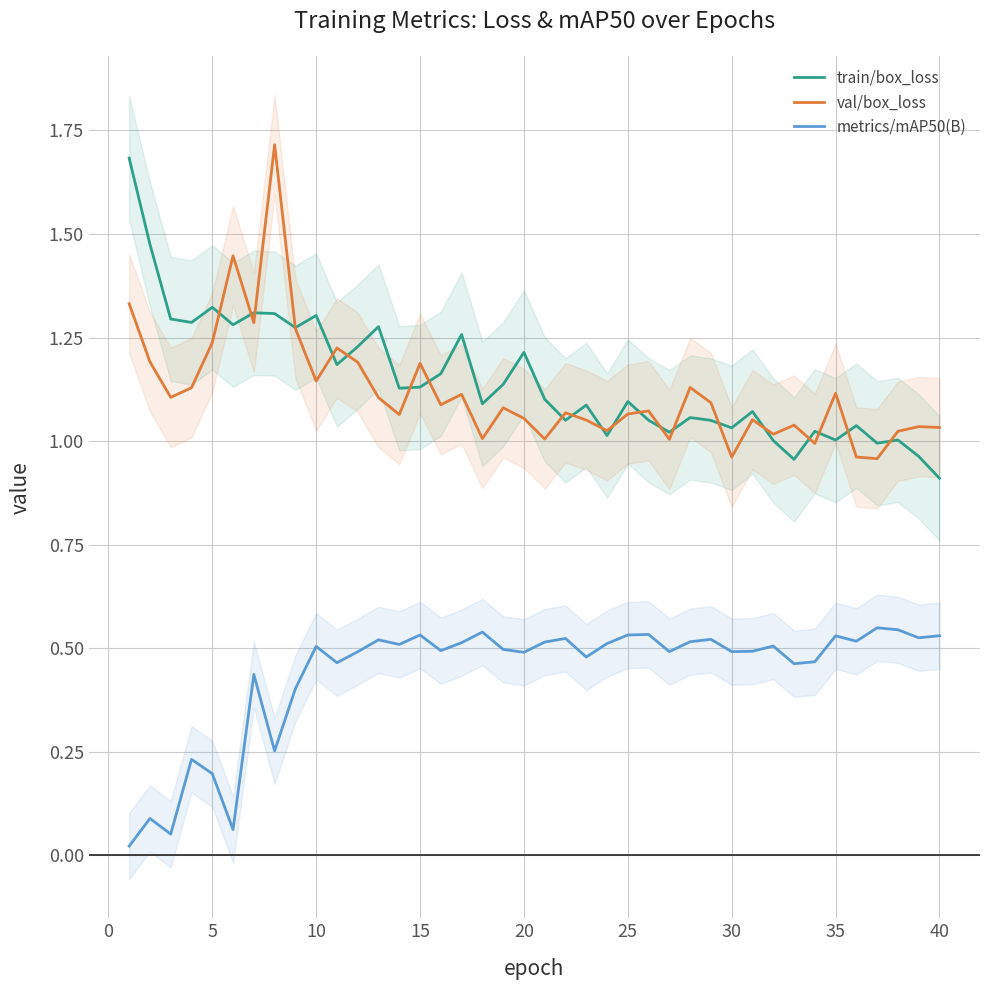

What is the difference between the maximum and minimum values in the metrics/mAP50(B) series?

0.5